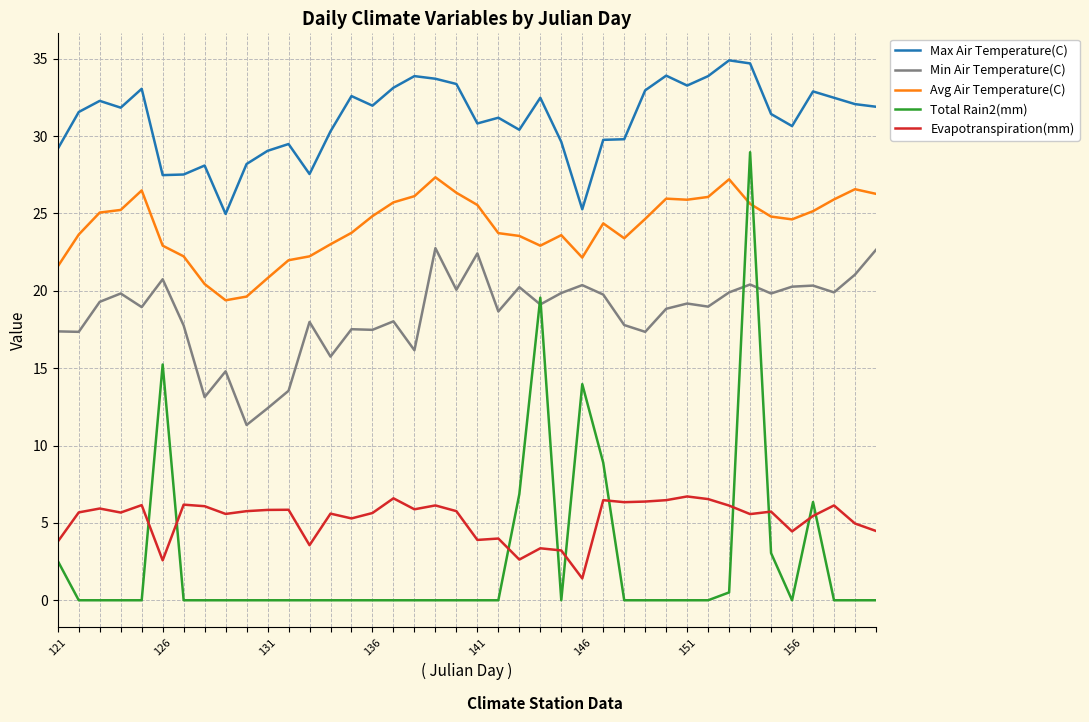

Which series has the largest total across all categories?

Max Air Temperature(C)